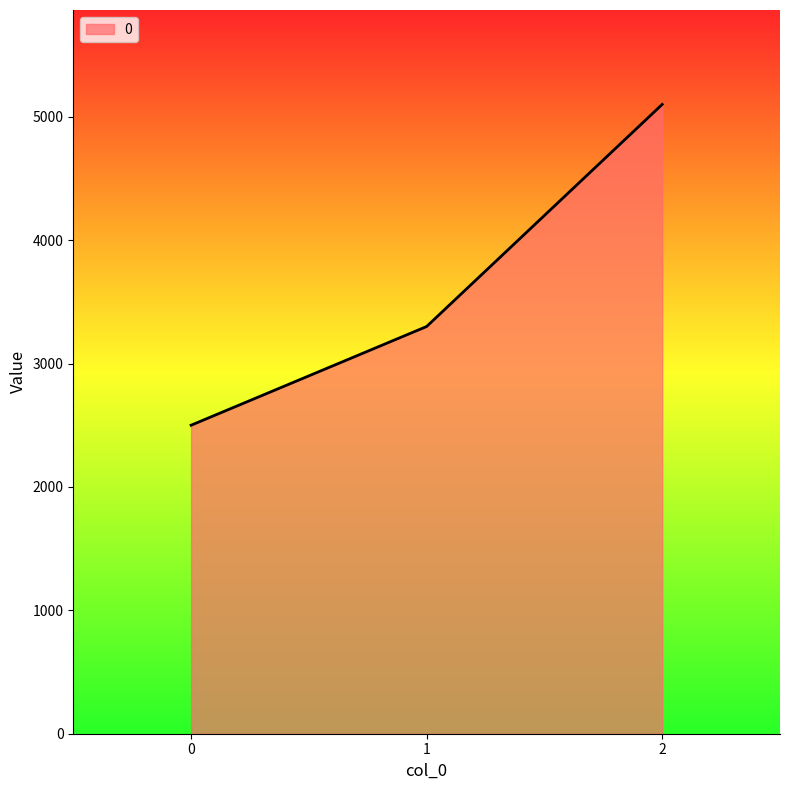

Reading right to left, transcribe all the data shown in this chart.

2=5100	1=3300	0=2500